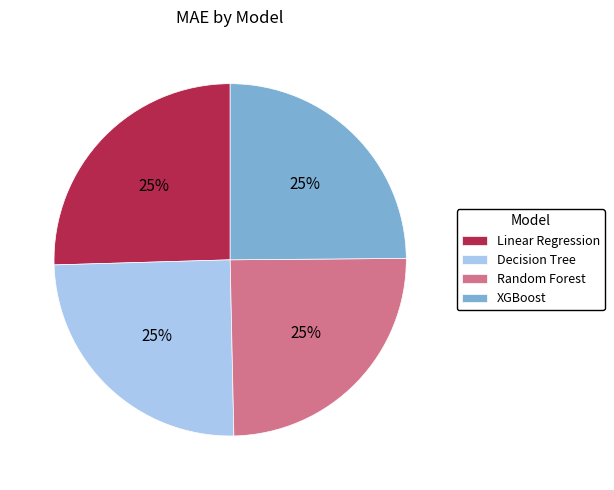

How many segments does this pie chart have?

4